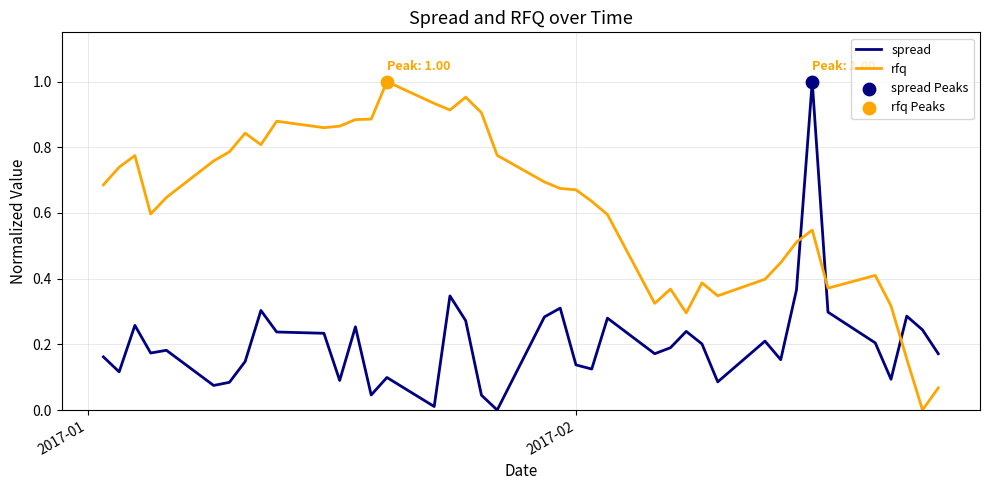

After their last crossing, which series has the higher values: rfq or spread?

spread